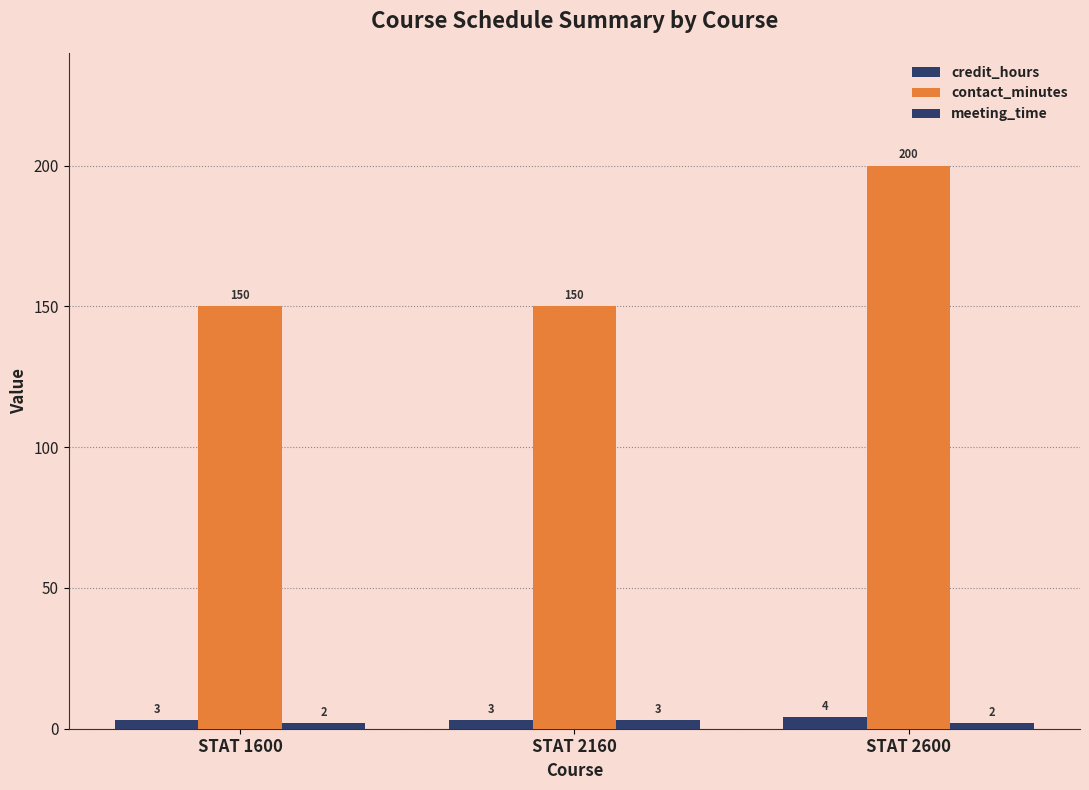

Which has a higher value, STAT 2600 or STAT 2160?

STAT 2600